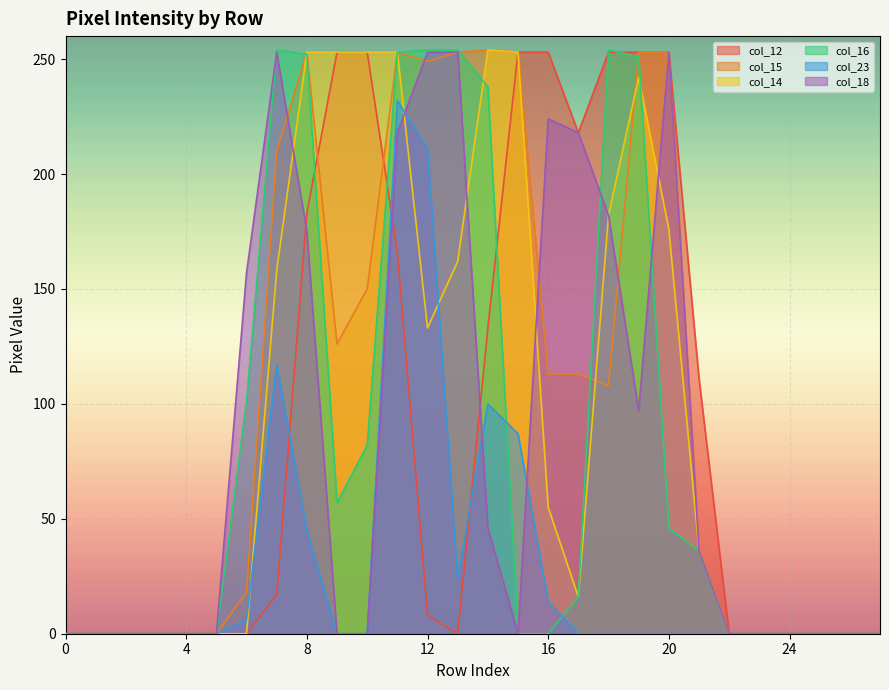

What is the value of the col_23 point at the 16th from the left?

87